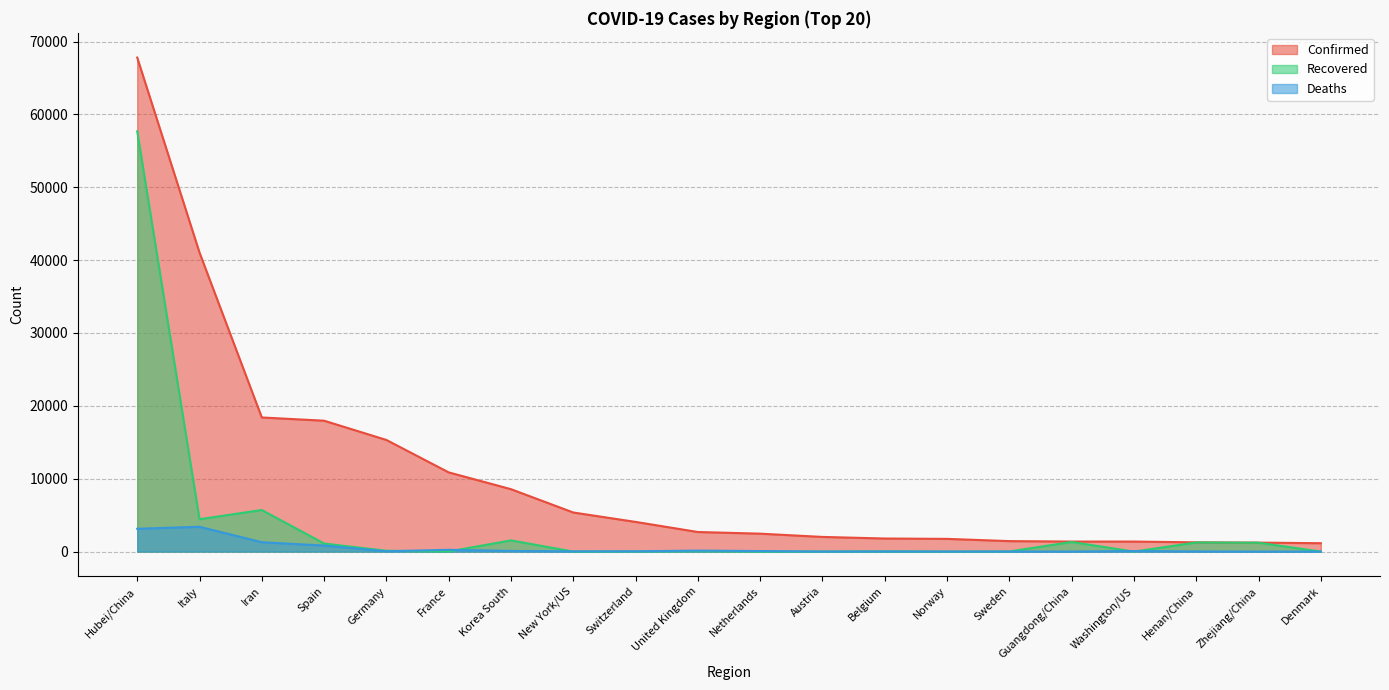

Rank the series by their maximum value, from highest to lowest.

Confirmed, Recovered, Deaths